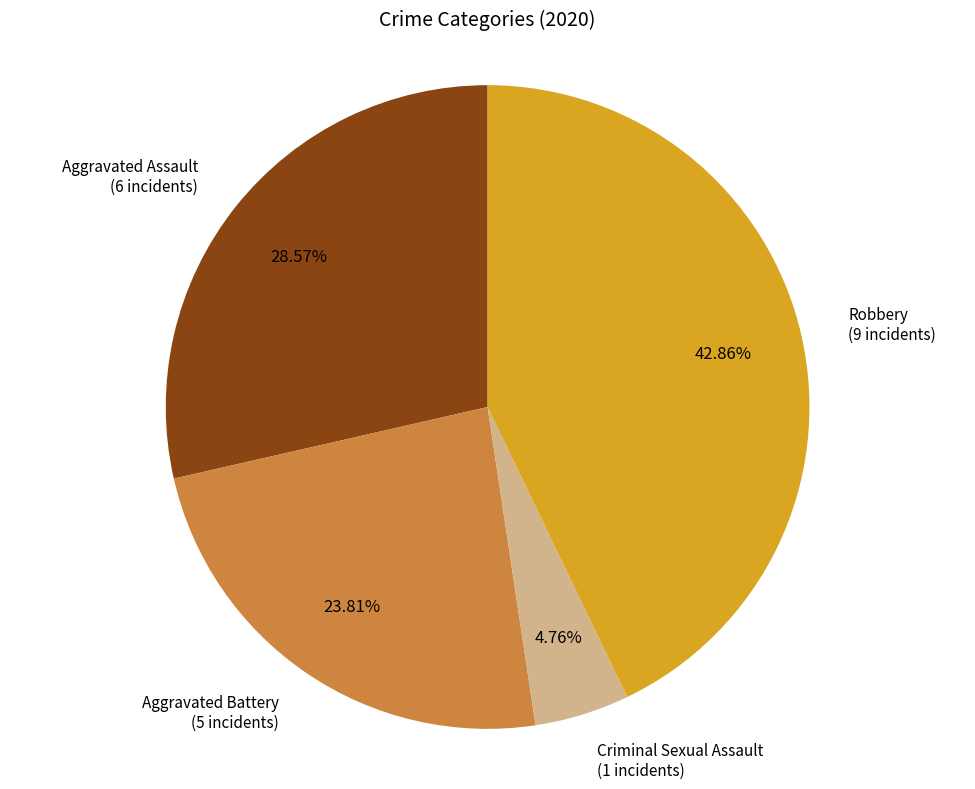

Is there a majority slice in this chart?

No